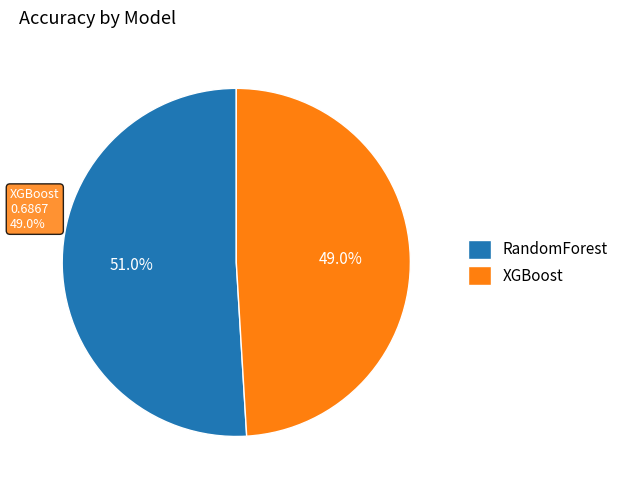

To the nearest percent, what is the difference between the largest and smallest slice percentages?

2%